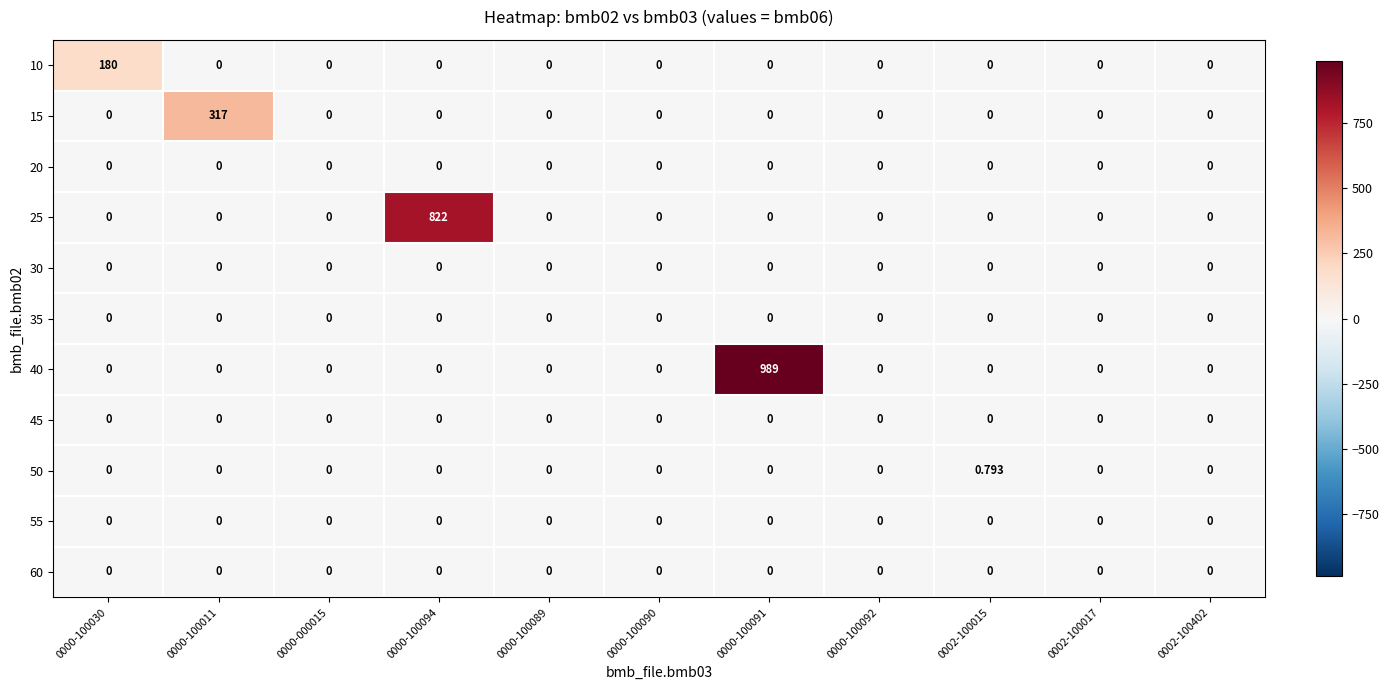

Which series has the widest spread of values?

40